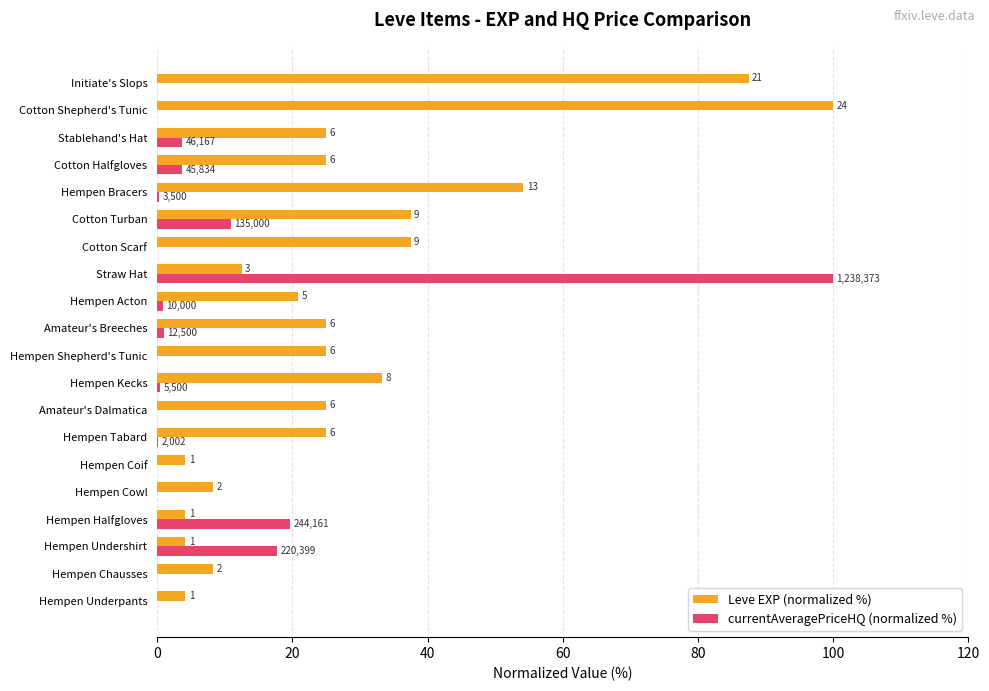

Which series has the largest total across all categories?

Leve EXP (normalized %)